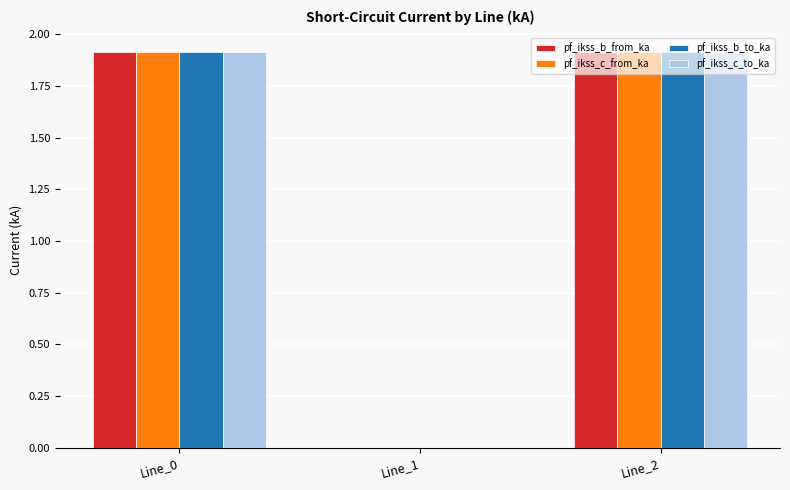

What is the total value across all series at Line_2?

7.7